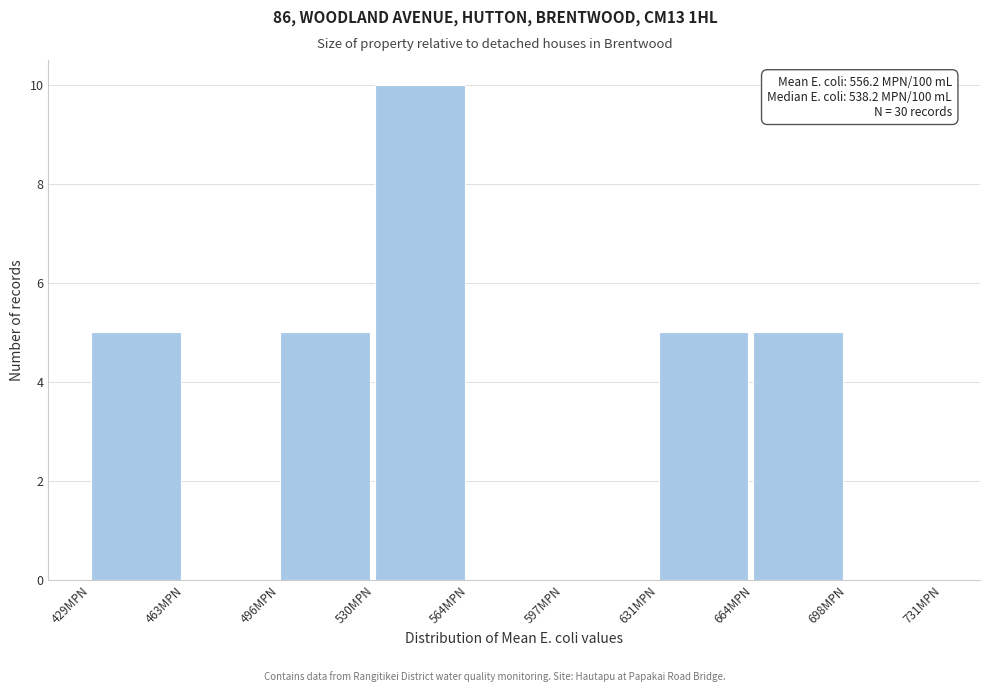

Over which range of the x-axis is the bar tallest?

530 to 565